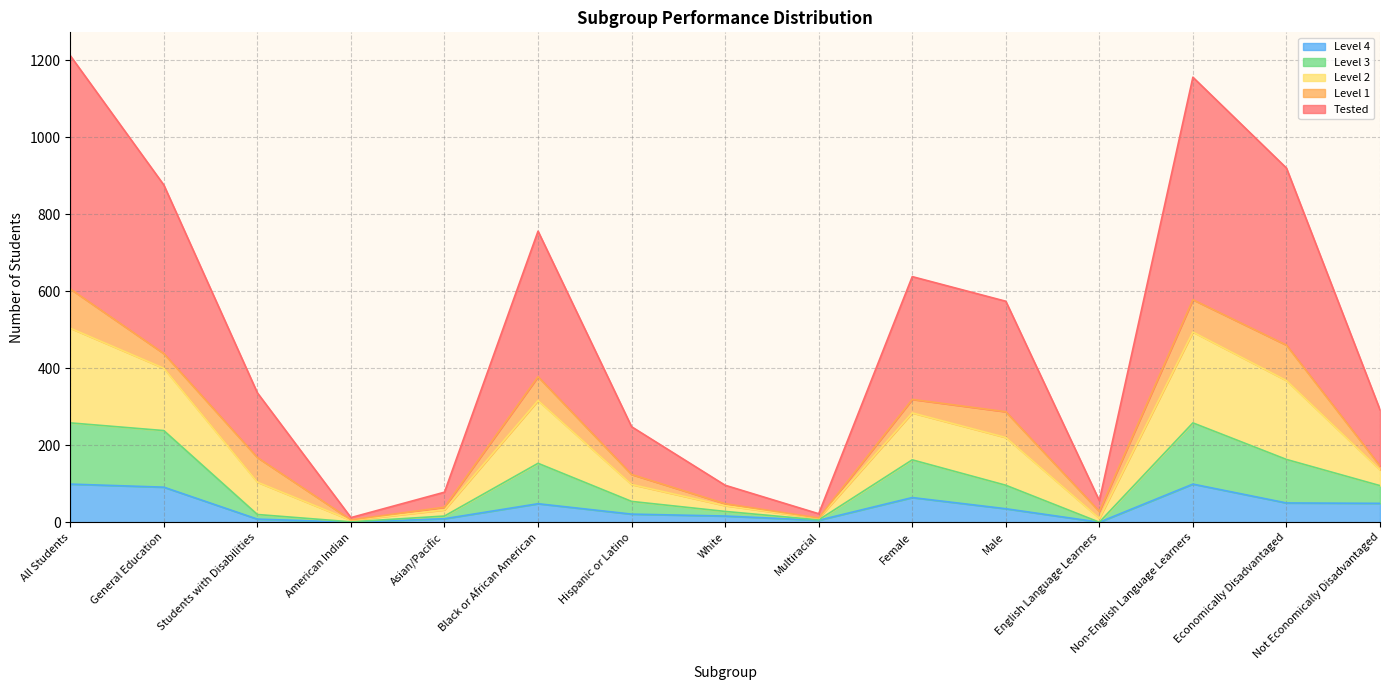

How many lines are shown in the chart?

5